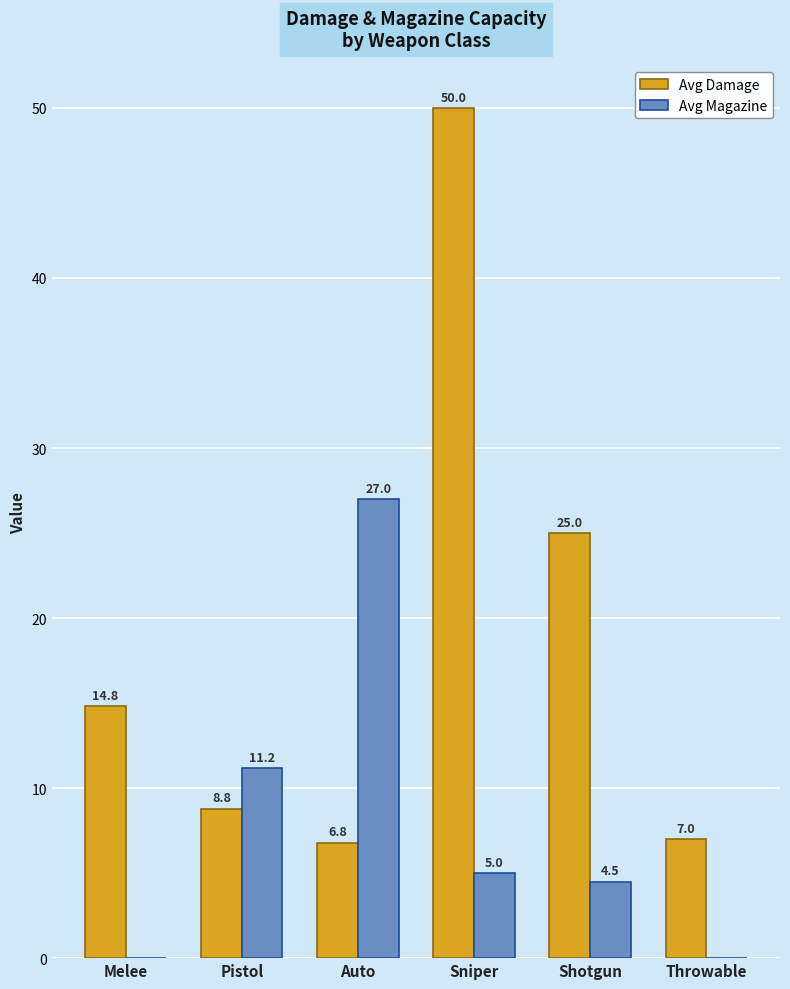

What is the spread (max minus min) of values at Shotgun?

20.5